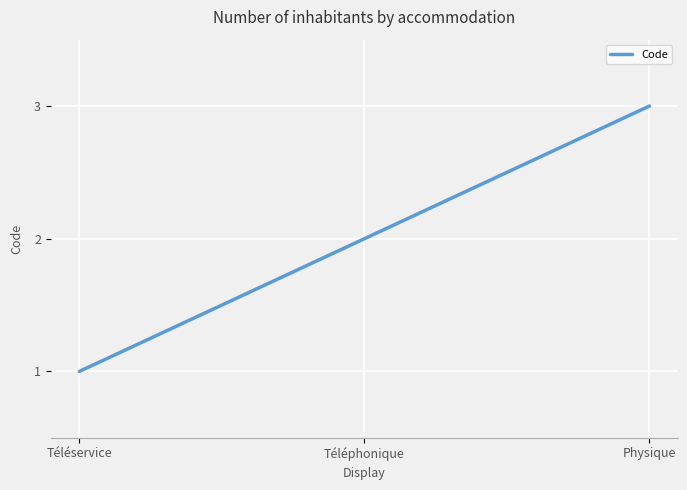

What is the greatest value displayed?

3